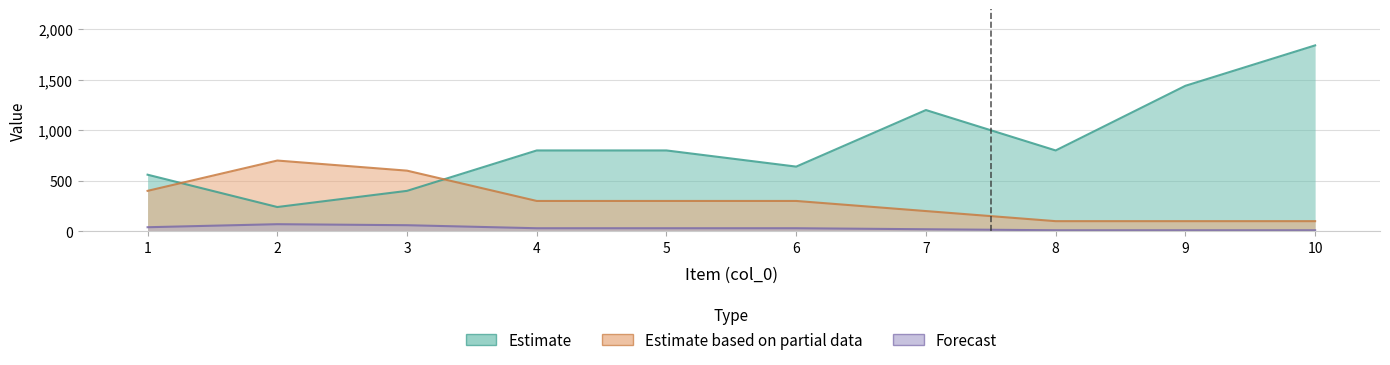

List the labels in order of InventoryCosts value, smallest first.

8, 9, 10, 7, 4, 5, 6, 1, 3, 2